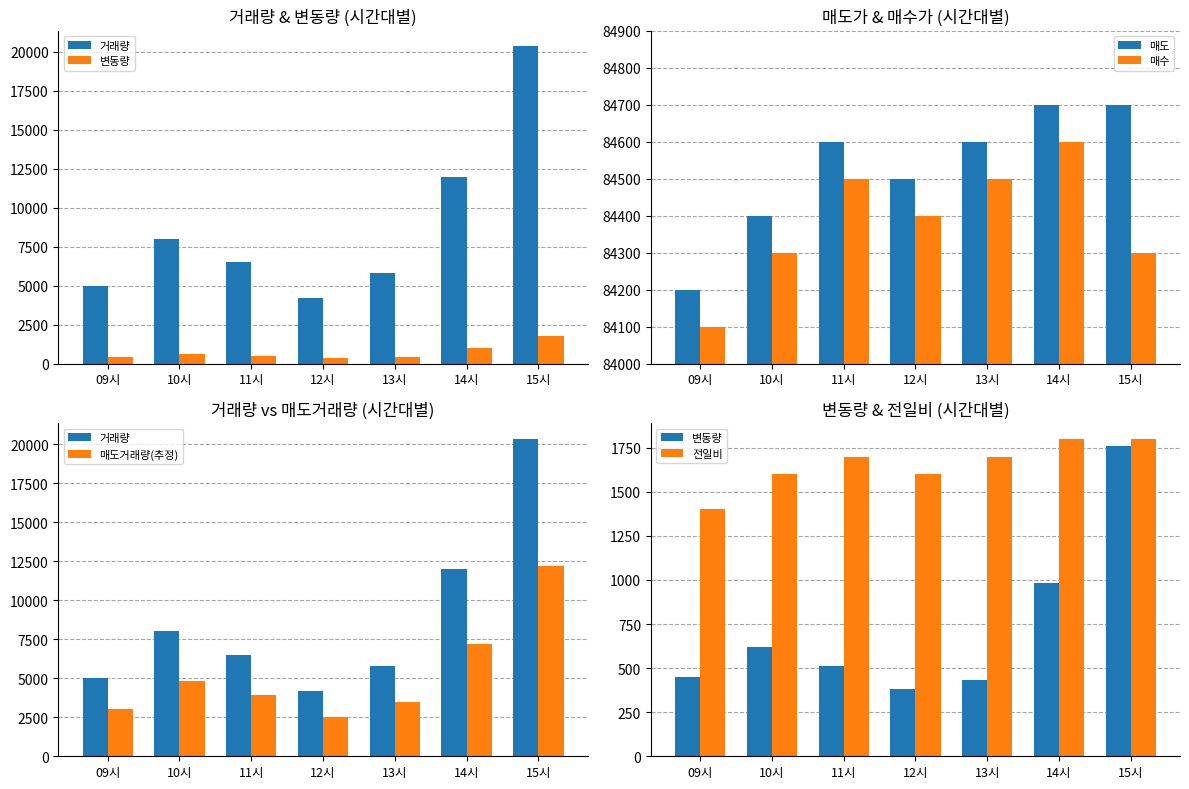

Reading left to right, what are all the values shown in this chart?

거래량: 09시=5000.0	10시=8000.0	11시=6500.0	12시=4200.0	13시=5800.0	14시=12000.0	15시=20346.0
변동량: 09시=450.0	10시=620.0	11시=510.0	12시=380.0	13시=430.0	14시=980.0	15시=1759.0
매도: 09시=84200.0	10시=84400.0	11시=84600.0	12시=84500.0	13시=84600.0	14시=84700.0	15시=84700.0
매수: 09시=84100.0	10시=84300.0	11시=84500.0	12시=84400.0	13시=84500.0	14시=84600.0	15시=84300.0
매도거래량(추정): 09시=3000.0	10시=4800.0	11시=3900.0	12시=2520.0	13시=3480.0	14시=7200.0	15시=12207.6
전일비: 09시=1400.0	10시=1600.0	11시=1700.0	12시=1600.0	13시=1700.0	14시=1800.0	15시=1800.0